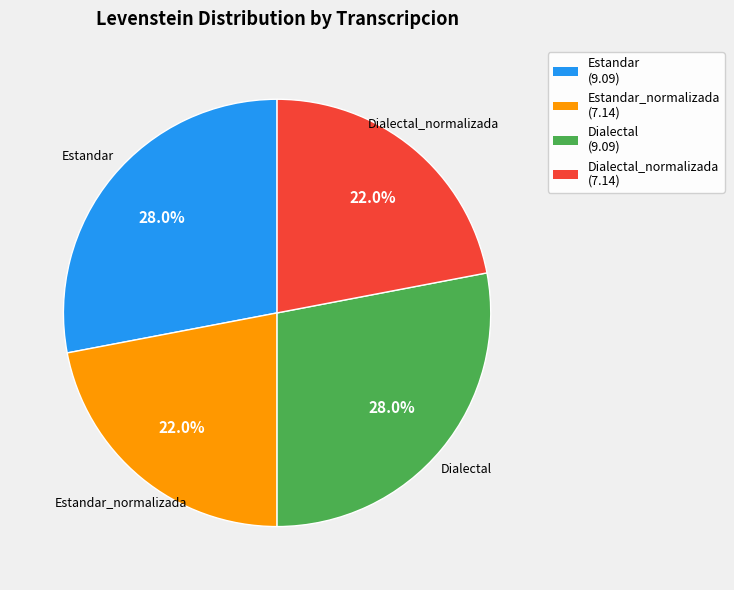

Is there any slice that represents more than half of the pie?

No